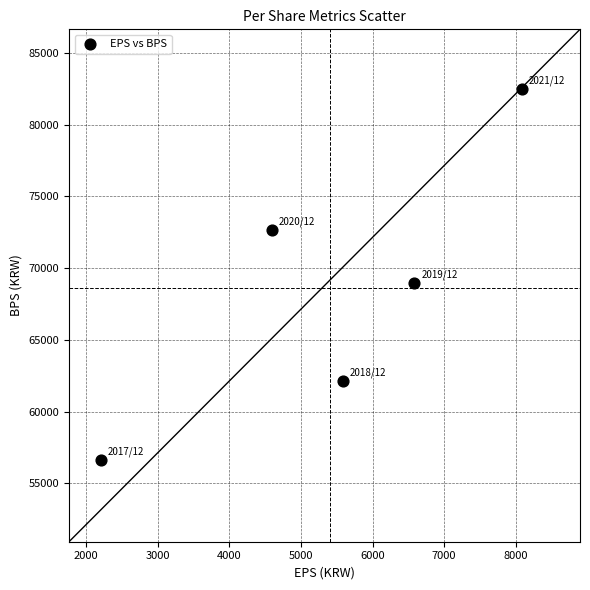

What Y value in the scatter plot is closest to 69554?

68983